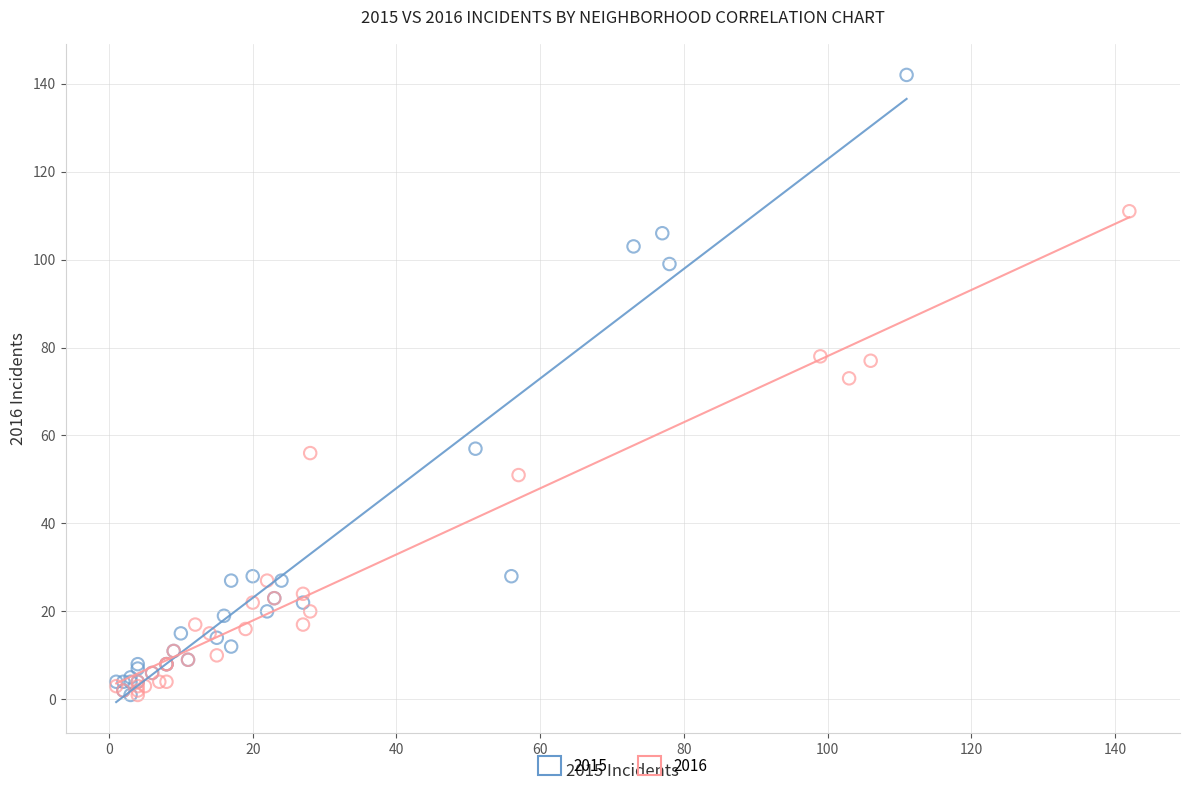

What are all the series names shown in the legend?

2015, 2016